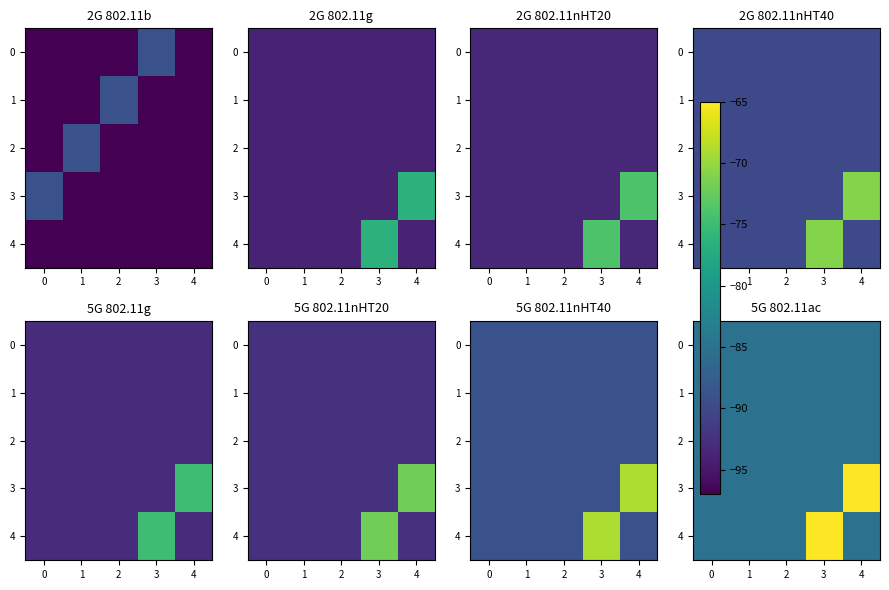

True or false: 2 has a value of -85 at 3.

True